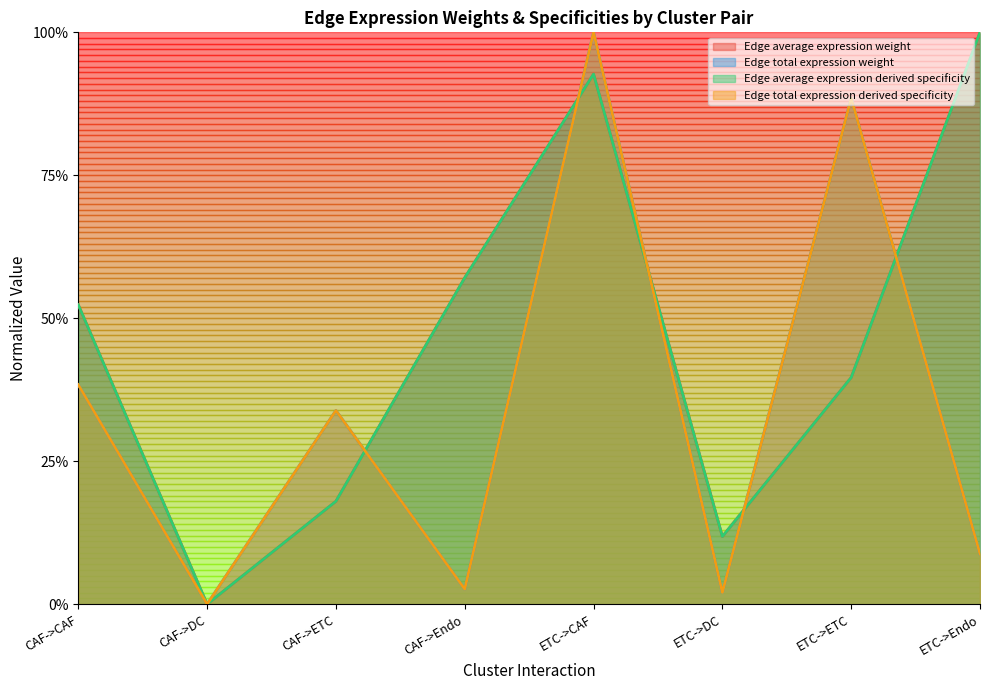

How many interior local valleys does the Edge average expression derived specificity series have?

2